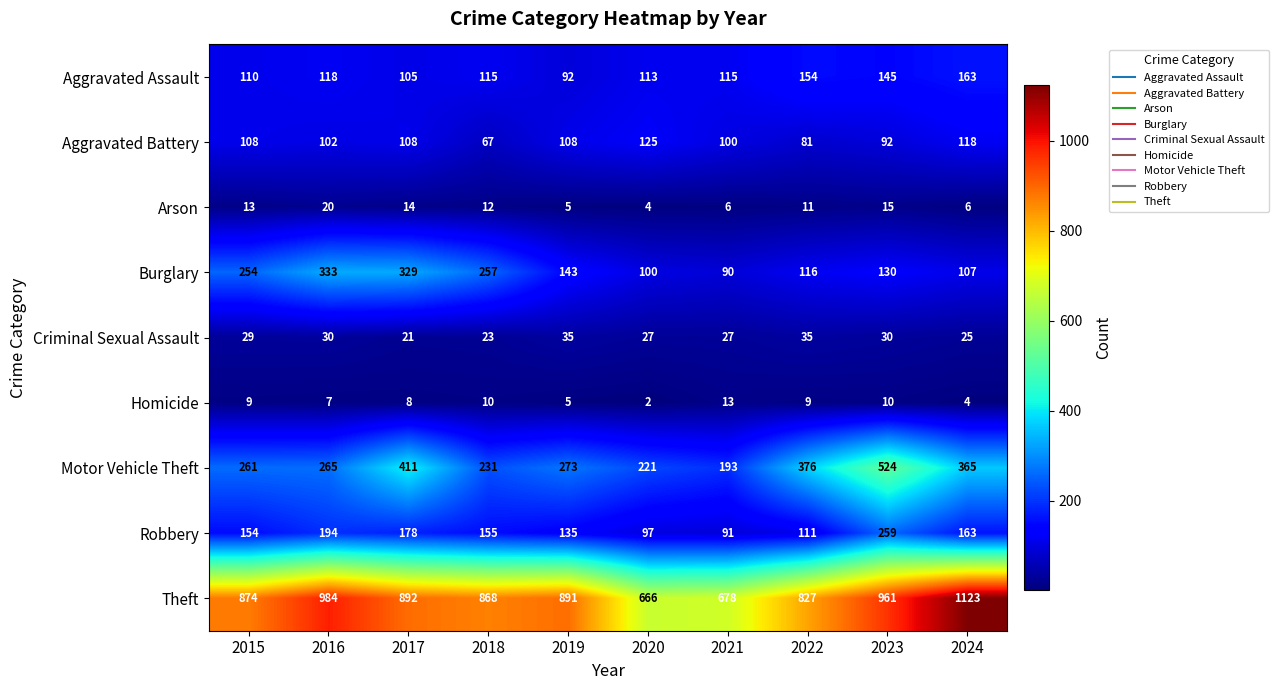

At which category is the sum across all series the highest?

2023